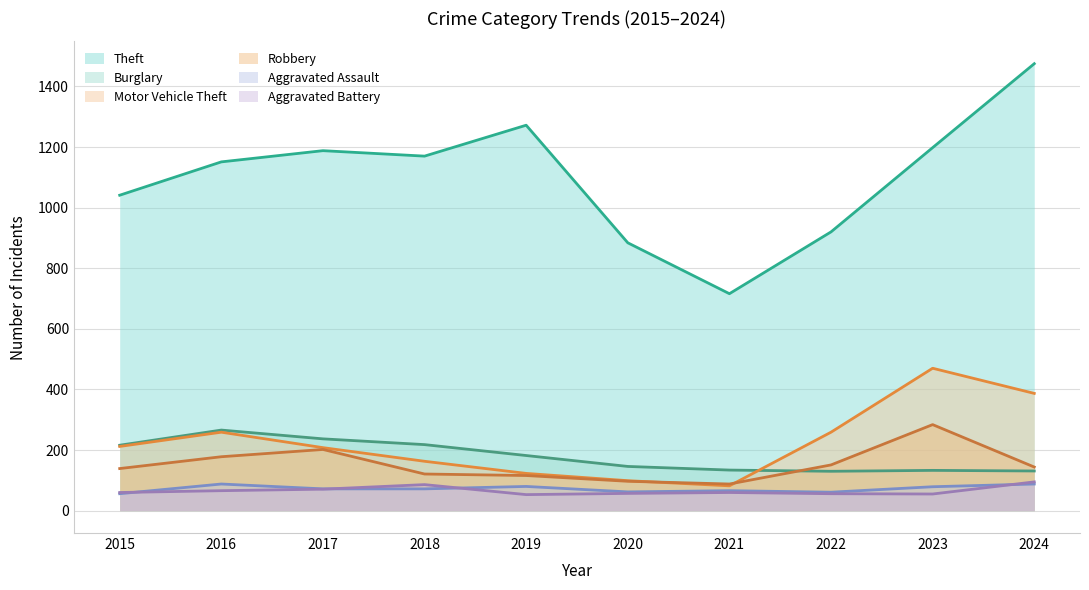

How many data points in Motor Vehicle Theft are less than 212?

5